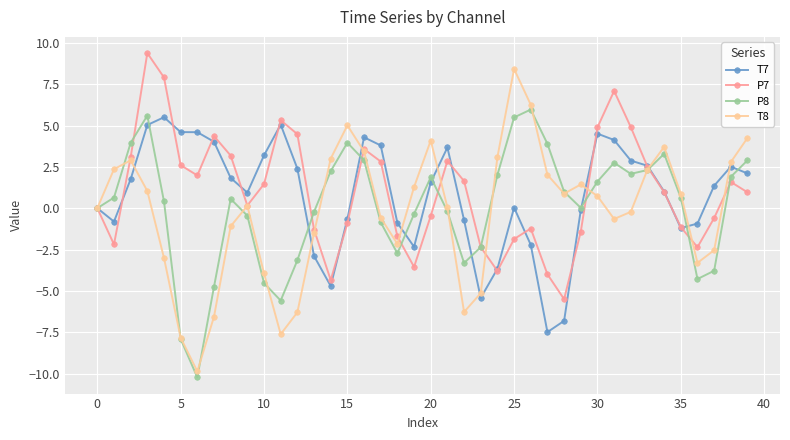

What is the maximum value for T8?

8.4